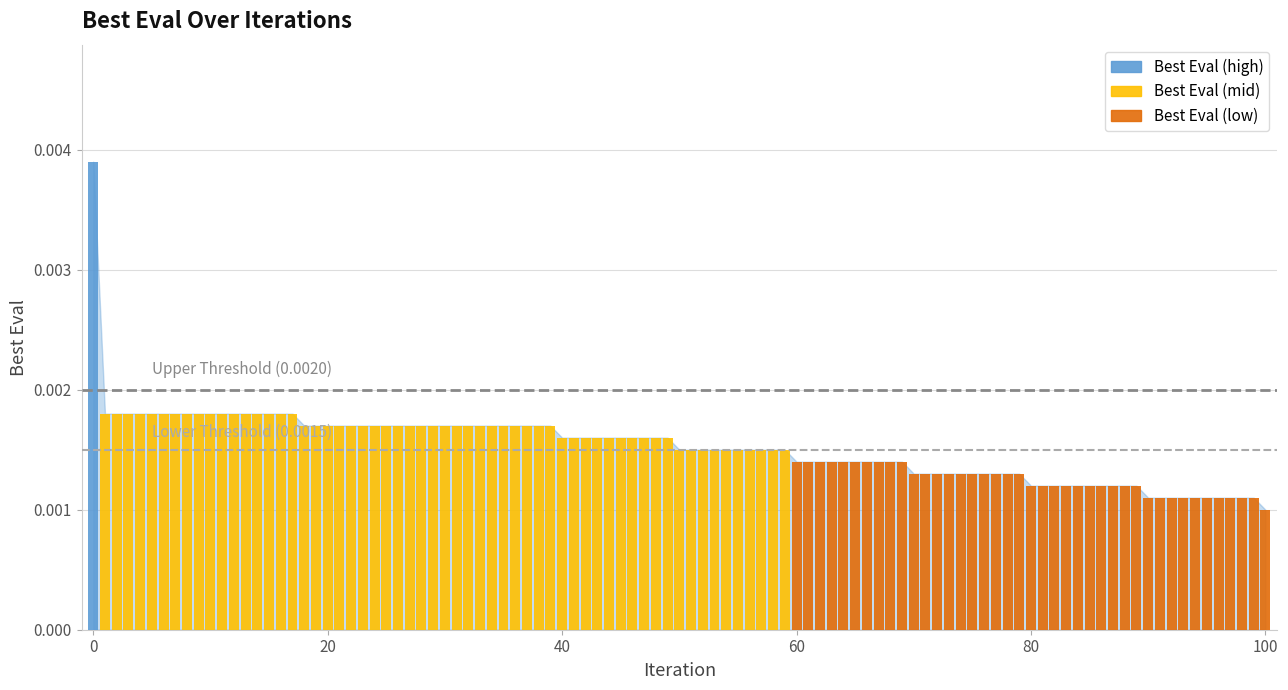

How many values are between 0 and 1?

101